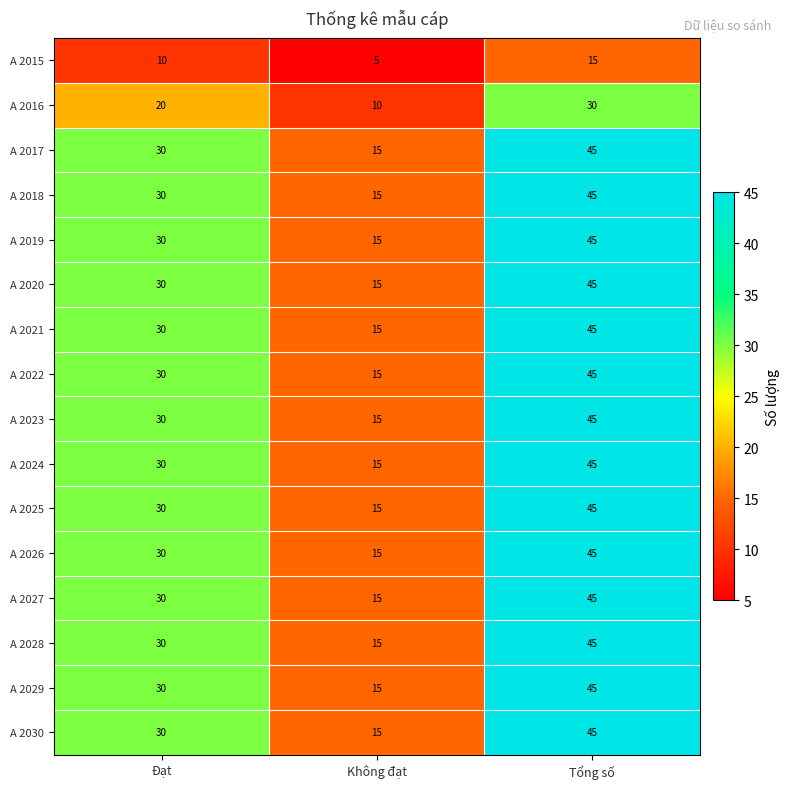

Count the A 2026 values in the range 15 to 45.

3